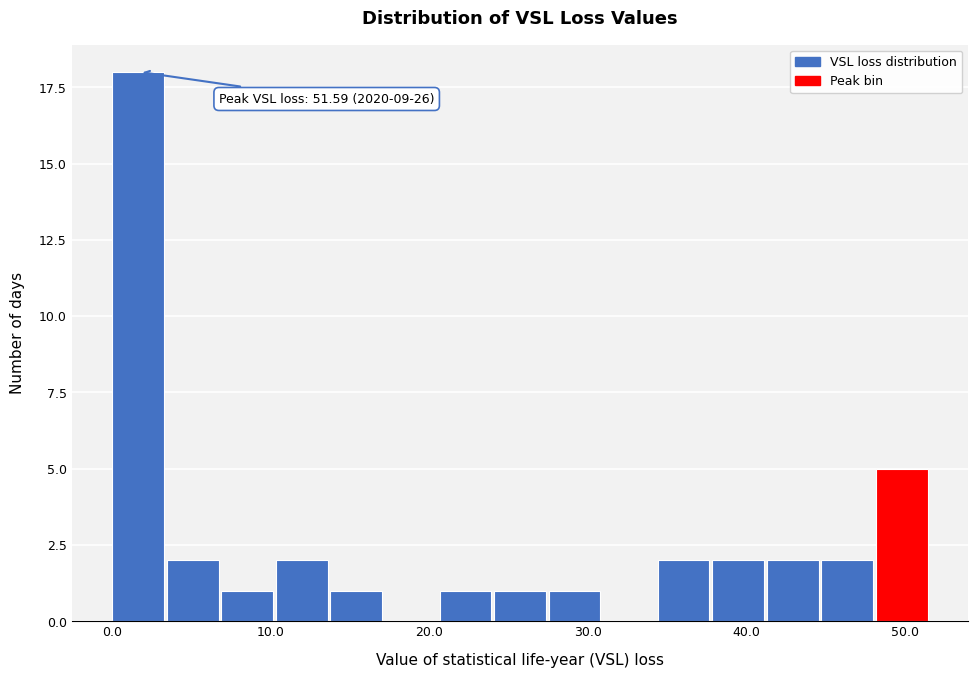

Around what value on the x-axis is the tallest bar? Give the approximate position of its centre, as read against the axis.

2